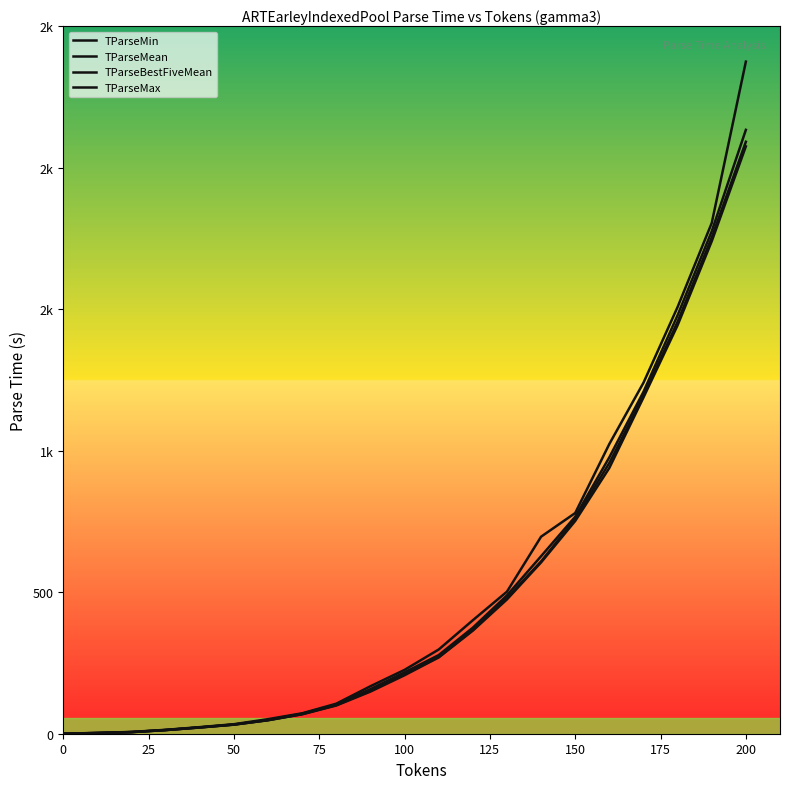

Is this an area chart (filled region under the line)?

No